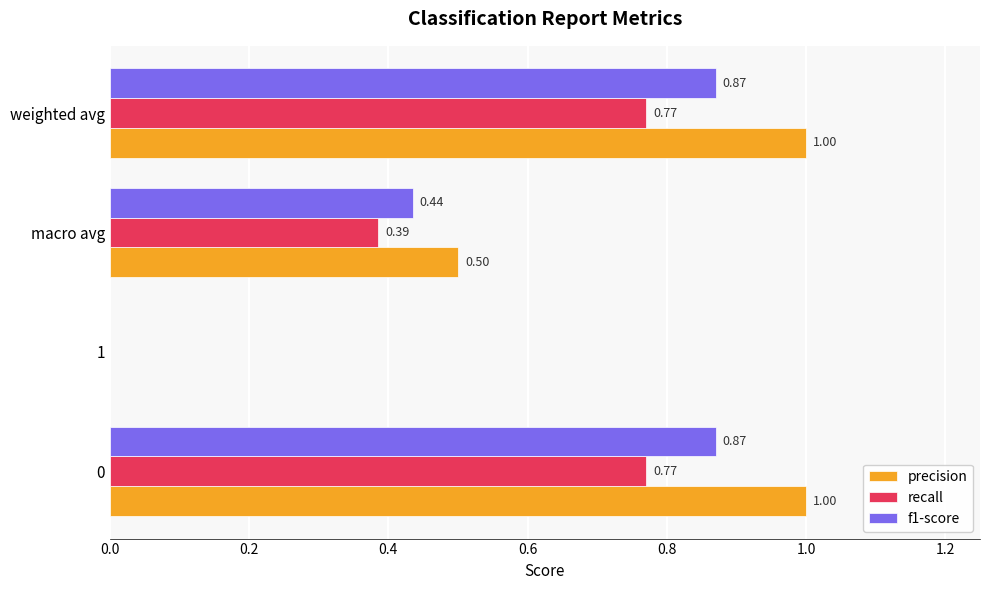

At which label is recall closest to 0?

1